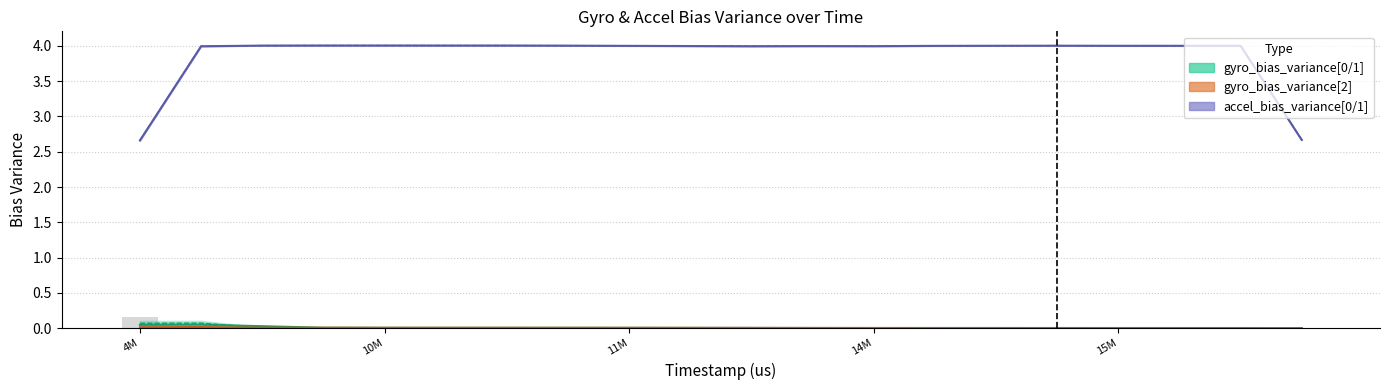

What is the label of the 20th bar from the right?

4M